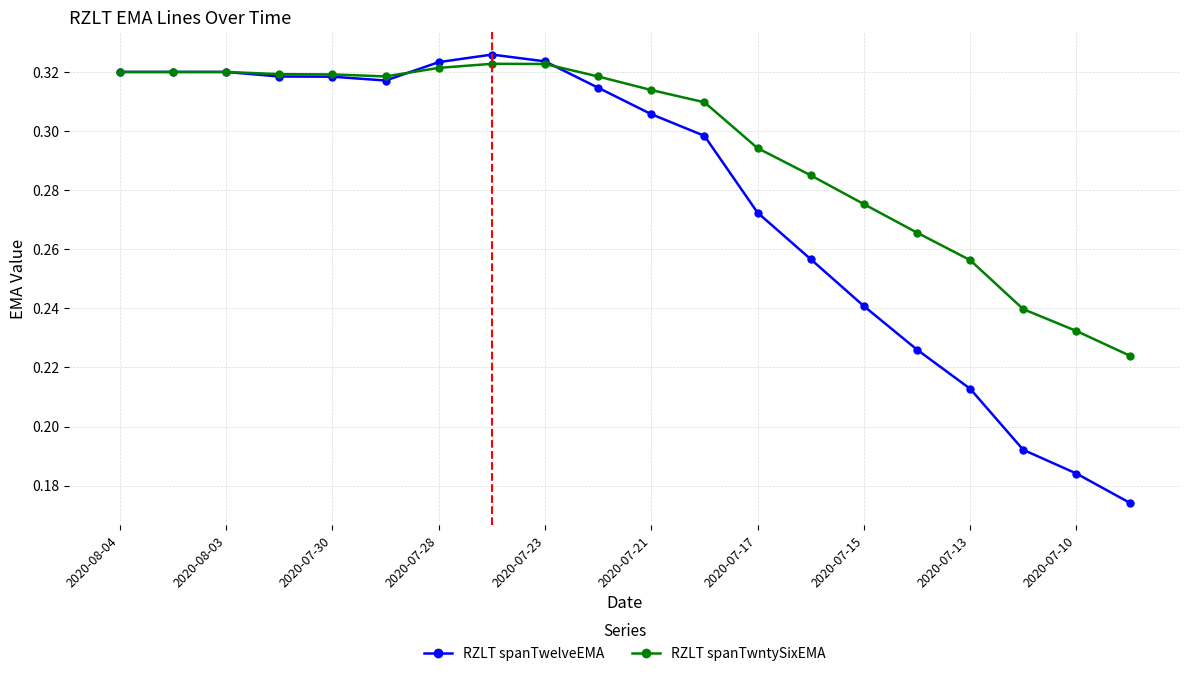

Is this an area chart (filled region under the line)?

No